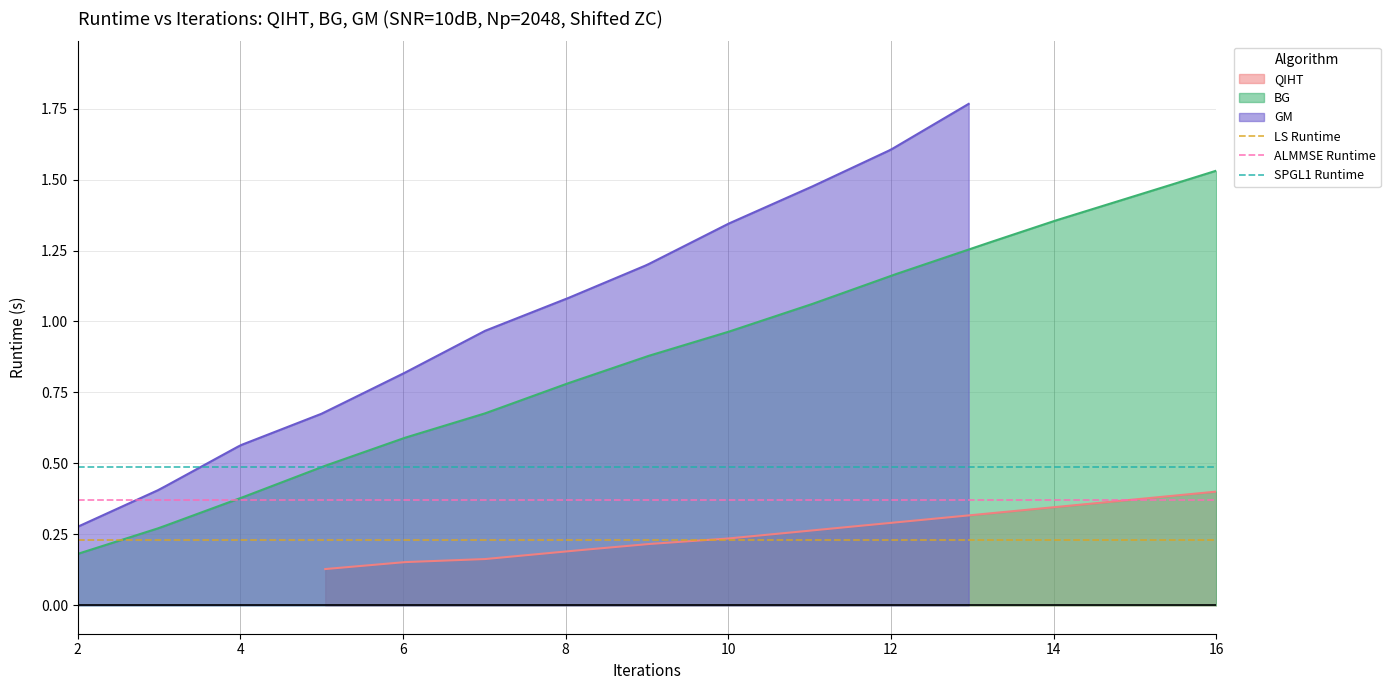

At which label does LS Runtime reach its minimum?

2